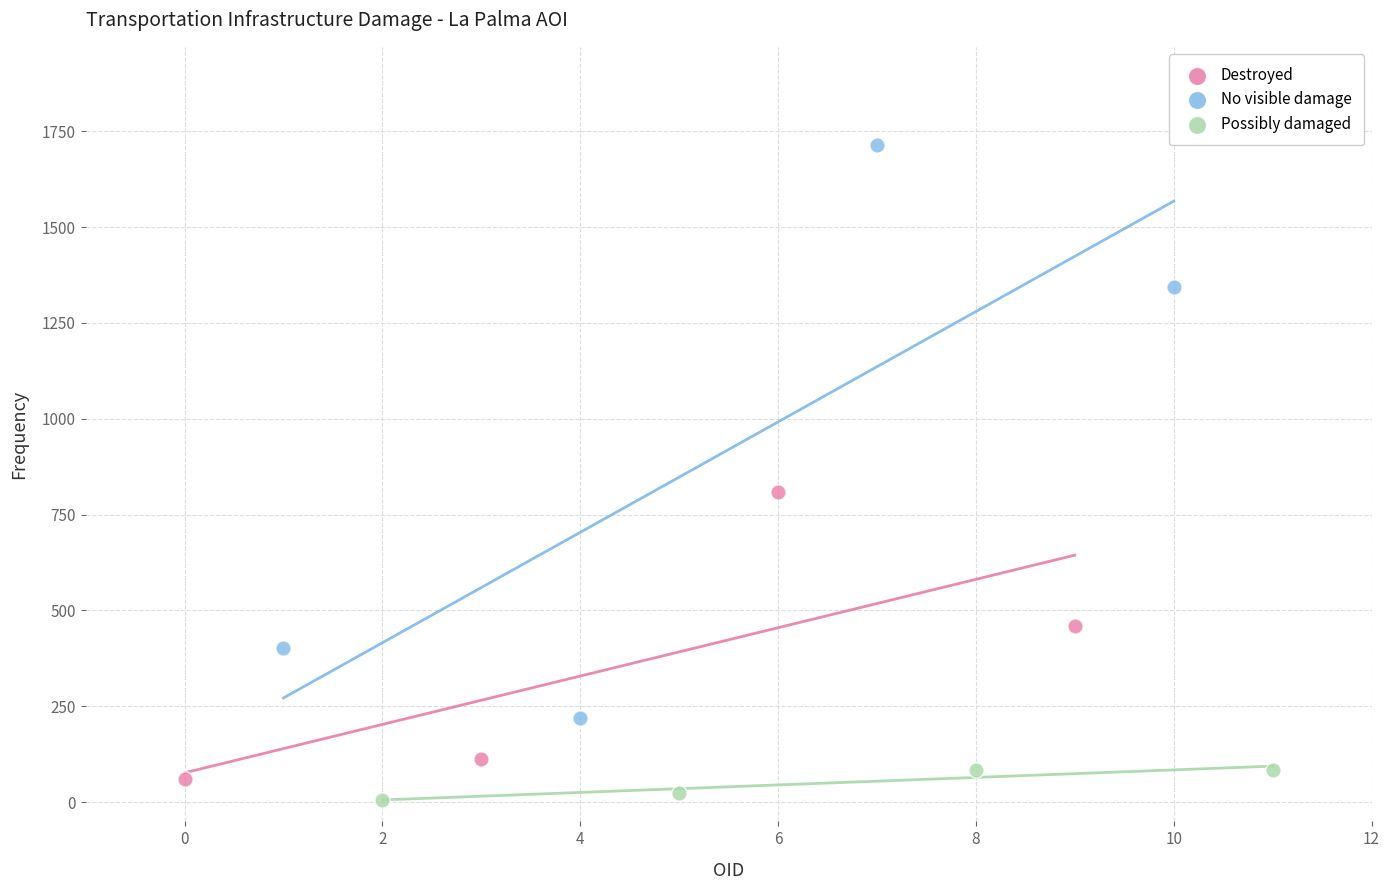

Which series contains the highest Y value?

No visible damage